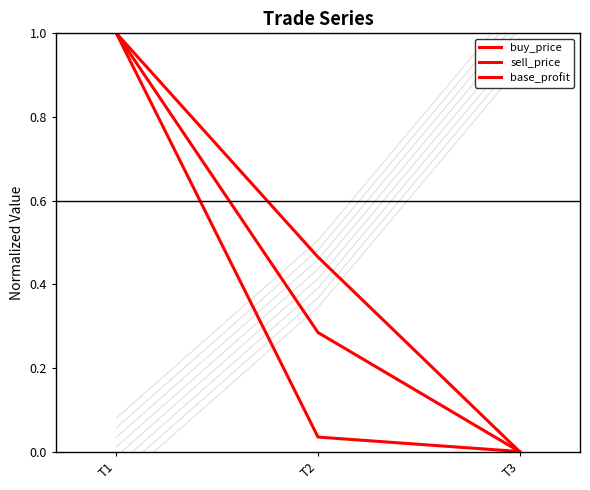

Which has a higher value, T3 or T1?

T1